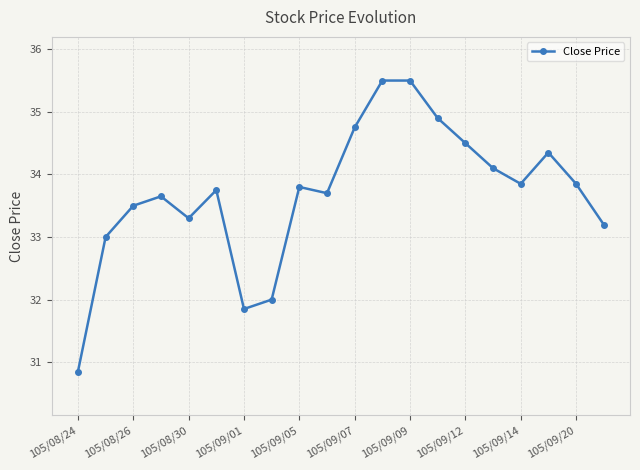

What is the sum of all values?

673.9